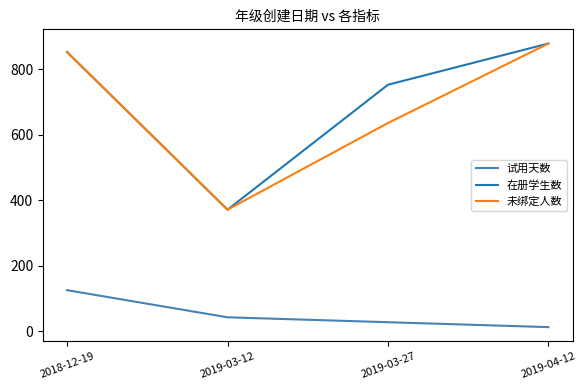

What is the difference between the 未绑定人数 values at 2018-12-19 and 2019-03-12?

482